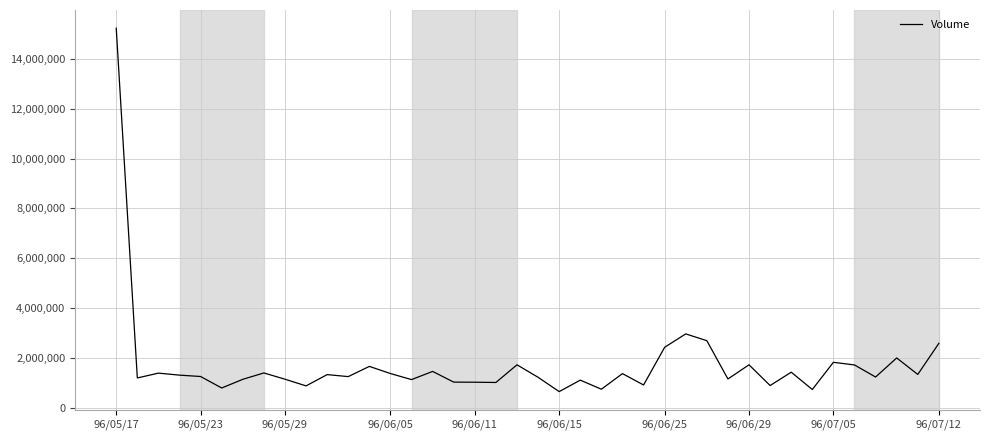

What is the difference between the maximum and minimum values?

14561000